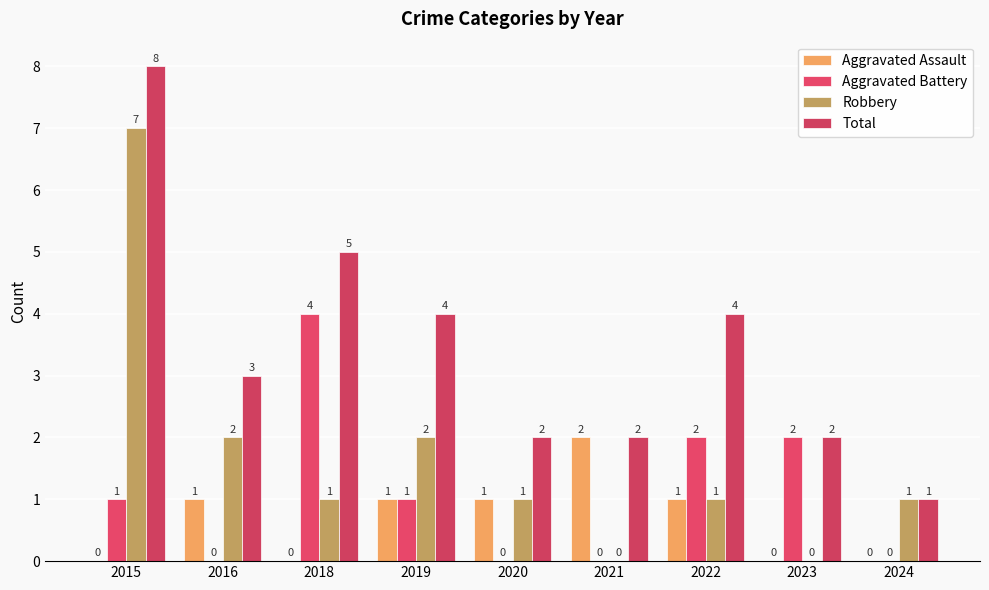

Reading left to right, extract all data points from this chart.

Aggravated Assault: 0	1	0	1	1	2	1	0	0
Aggravated Battery: 1	0	4	1	0	0	2	2	0
Robbery: 7	2	1	2	1	0	1	0	1
Total: 8	3	5	4	2	2	4	2	1